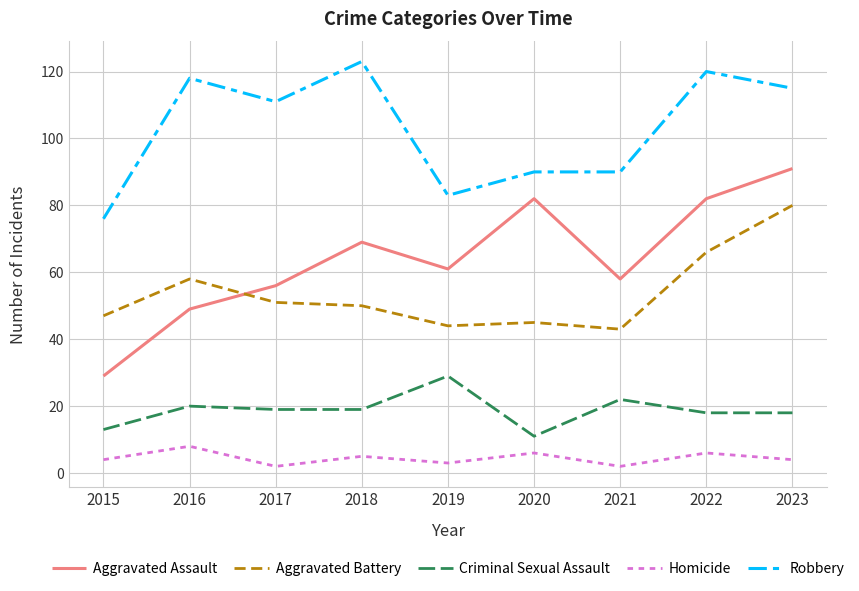

At how many categories does at least one series exceed 58?

9